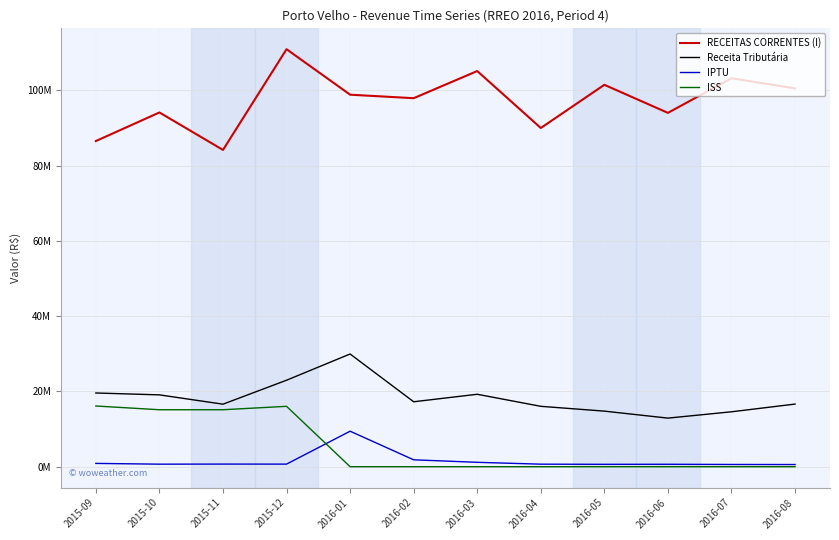

Reading right to left, transcribe all the data shown in this chart.

RECEITAS CORRENTES (I): 100529404.5	103229915.5	94026150.3	101483412.2	90006400.4	105138358.7	97924562.9	98856088.2	110942592.9	84177873.4	94128449.0	86538878.5
Receita Tributária: 16639667.4	14590997.4	12909453.0	14766077.7	16045339.7	19246766.4	17256347.1	29949896.3	22980581.6	16612530.0	19089322.4	19585675.4
IPTU: 575746.3	591058.5	644520.4	632502.0	671893.5	1165411.8	1830609.0	9432207.2	685586.6	695448.3	673769.6	875086.7
ISS: 0.0	0.0	0.0	0.0	0.0	0.0	0.0	0.0	16044330.1	15138811.9	15136769.8	16128298.7